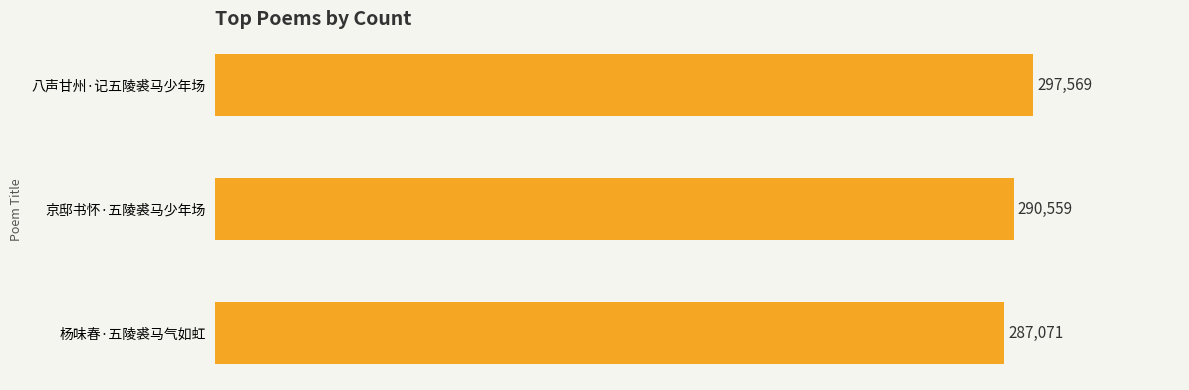

The value at 京邸书怀·五陵裘马少年场 is 496601. True or false?

False